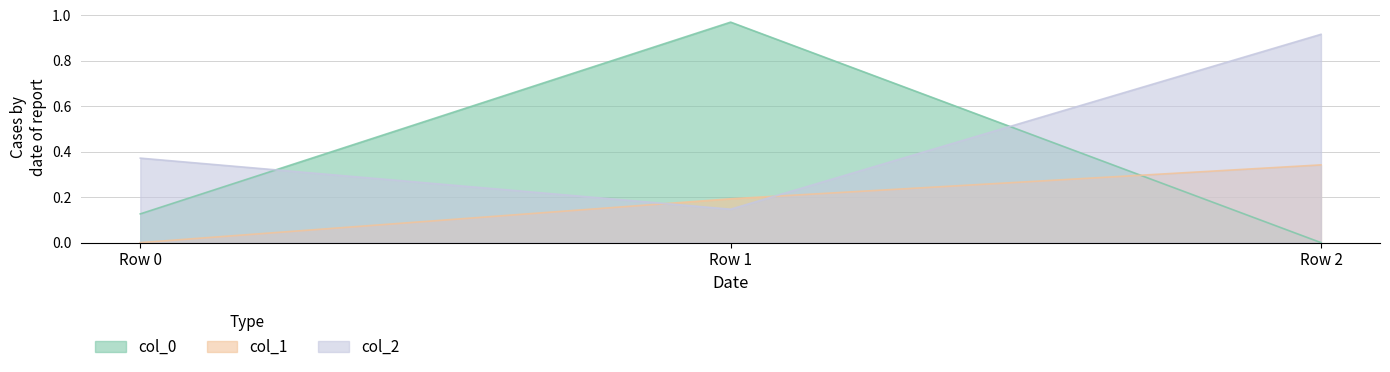

What is the total value across all series at Row 1?

1.3